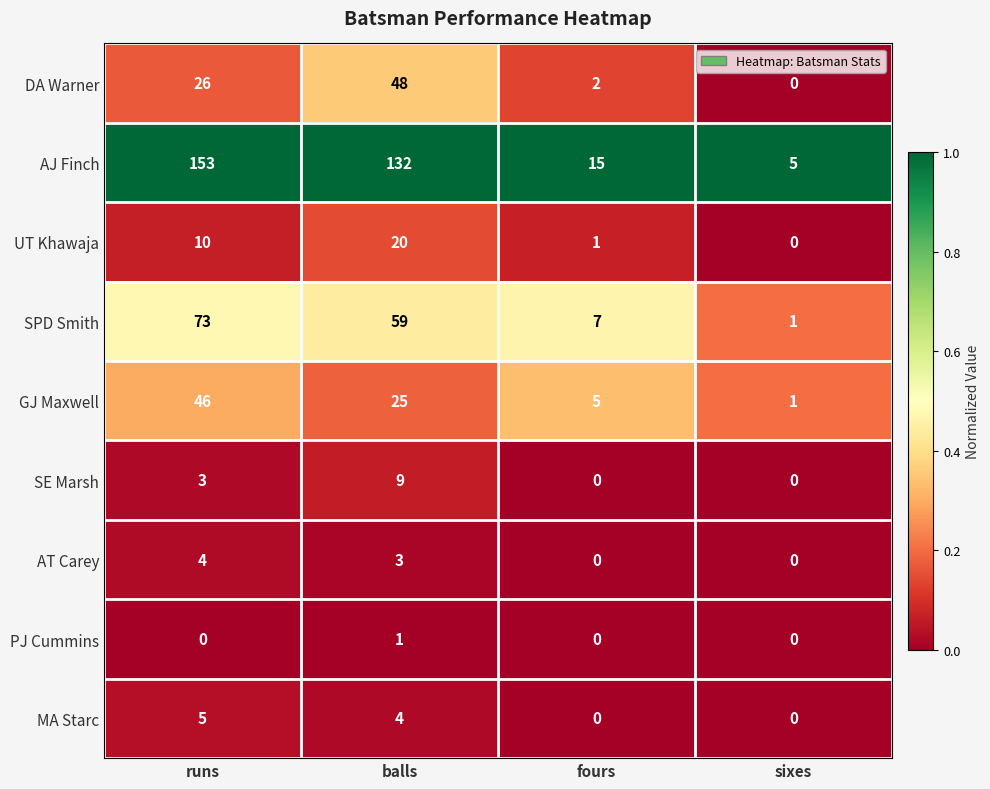

The value of AJ Finch at balls is 205. True or false?

False